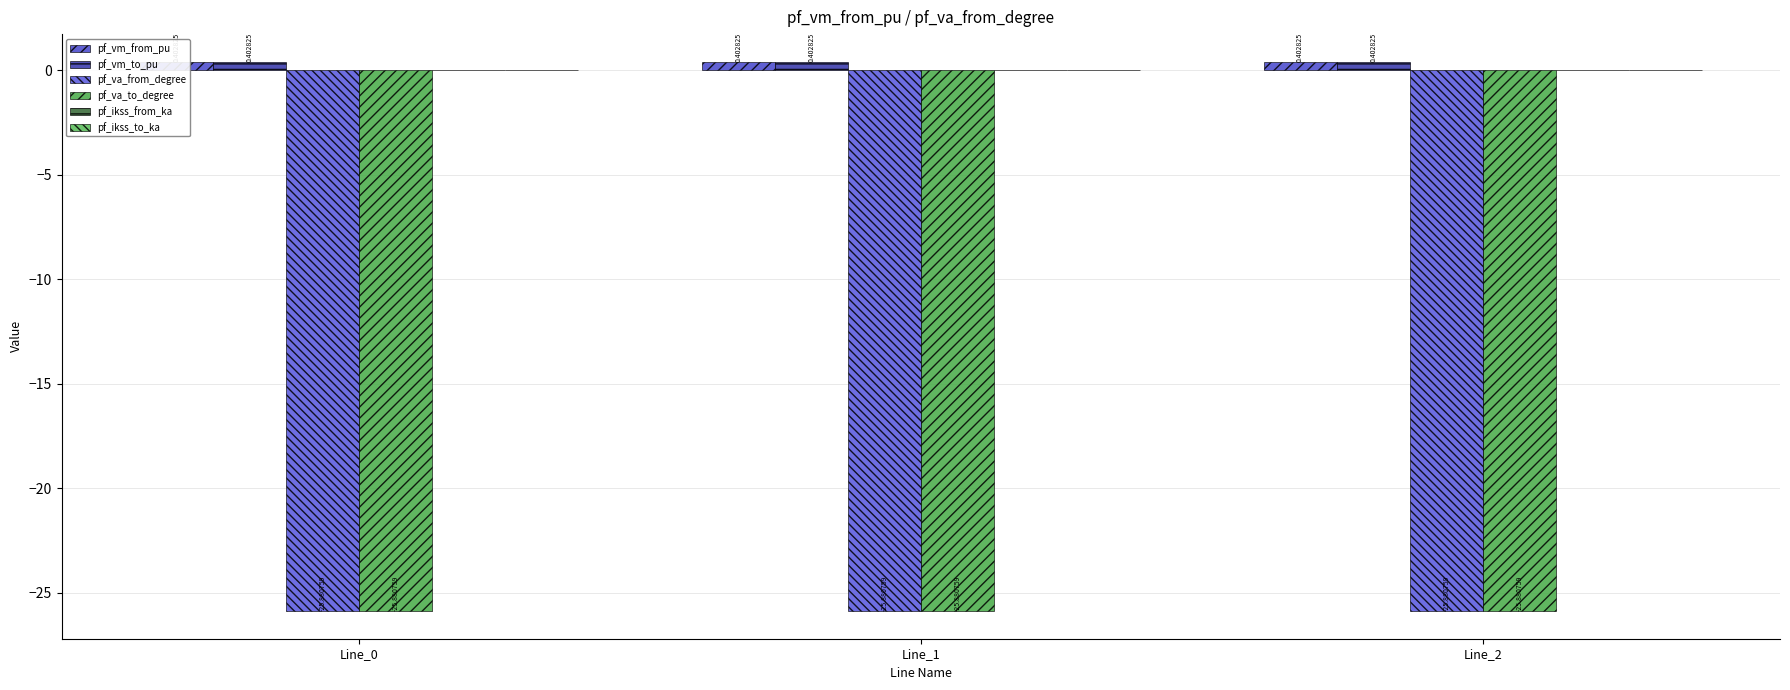

How many bars are there in total?

18